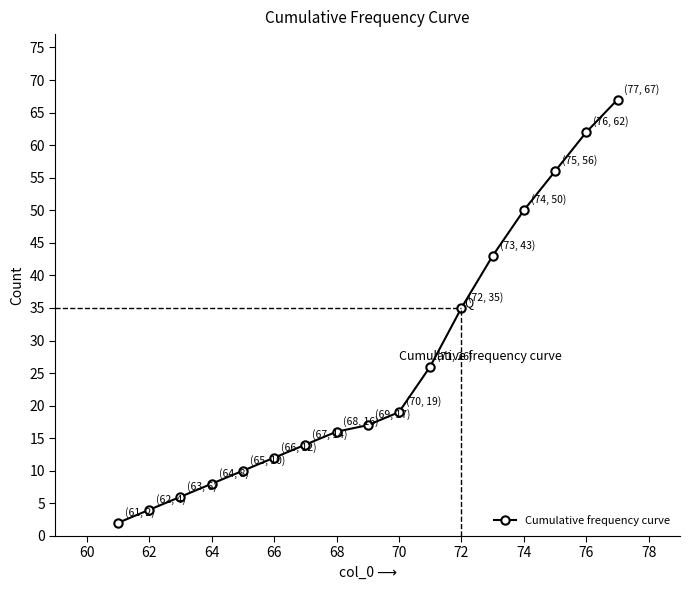

True or false: there are more than 1 points higher than both neighbors.

False